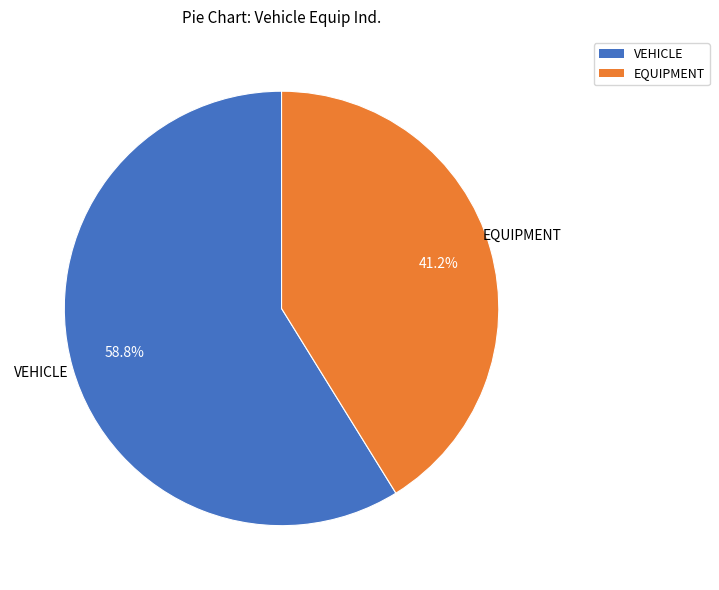

Combined, do EQUIPMENT and VEHICLE account for over 50%?

Yes